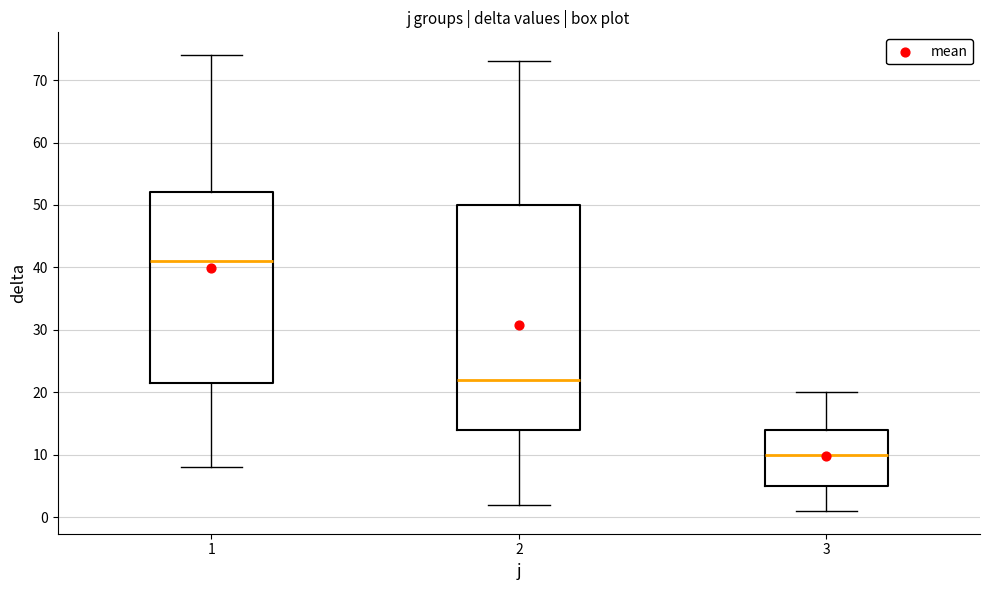

Which box is the tallest, from its lower edge to its upper edge?

2